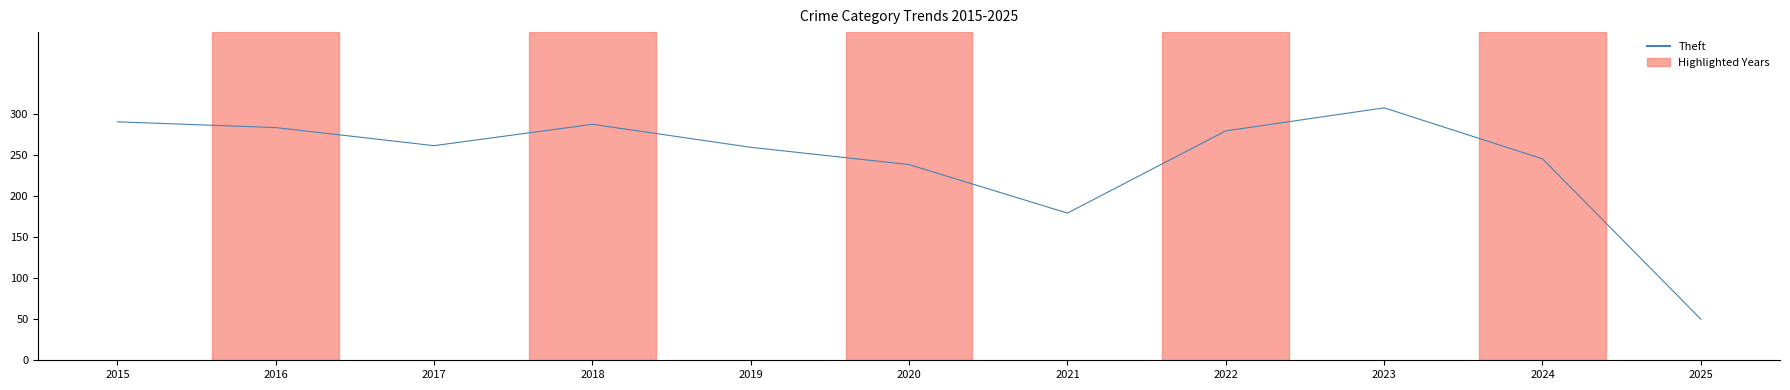

What is the difference between the values at 2021 and 2022?

100